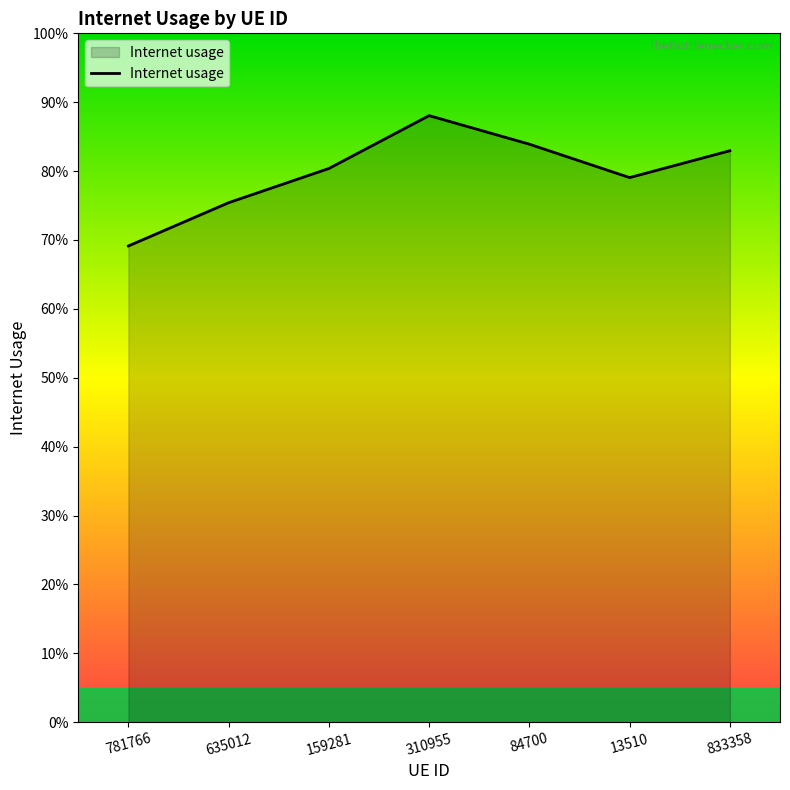

What is the label of the 2nd point from the right?

13510